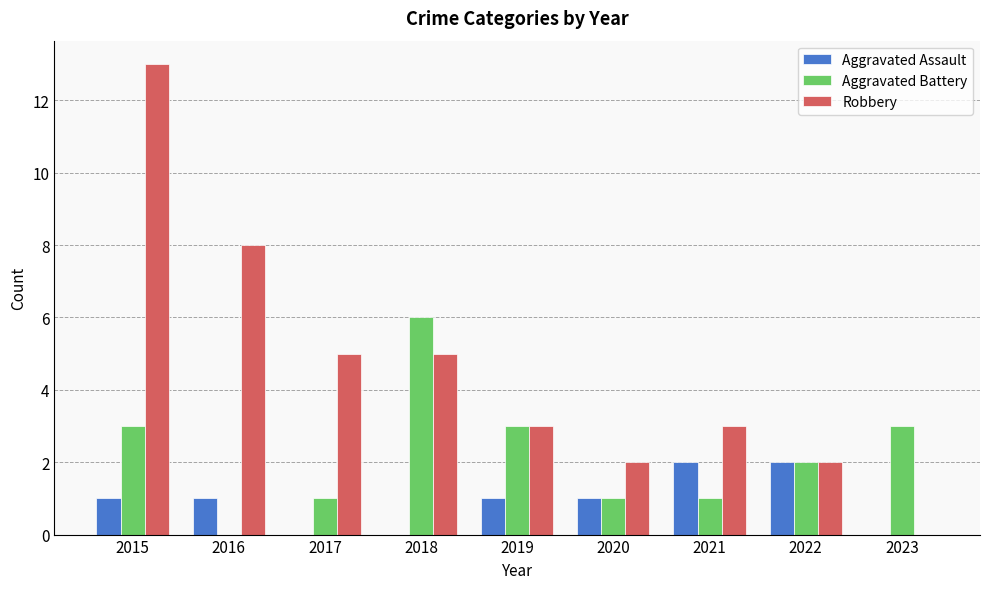

What is the average value of the Robbery series?

5